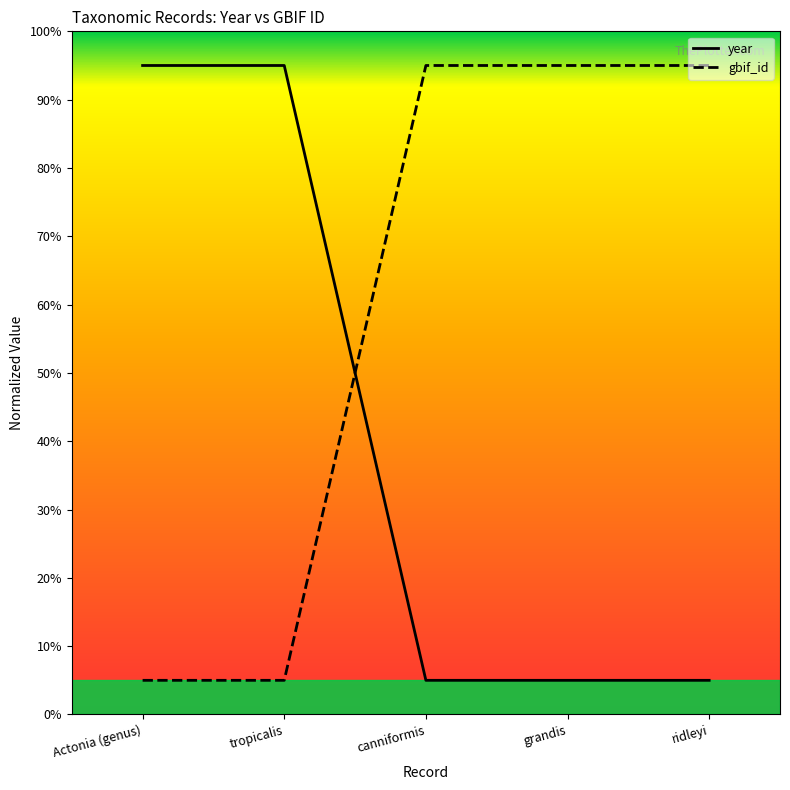

What position from the right is grandis?

2